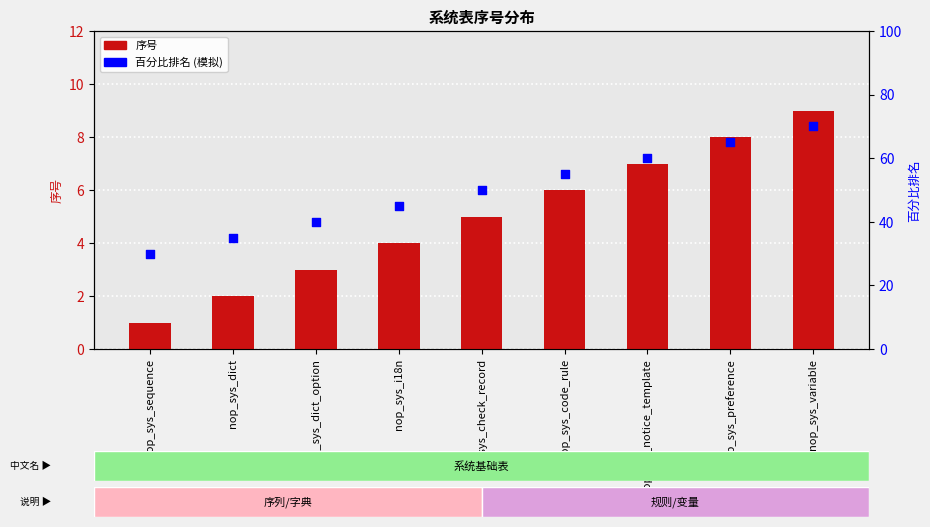

Which series has the largest total across all categories?

百分比排名